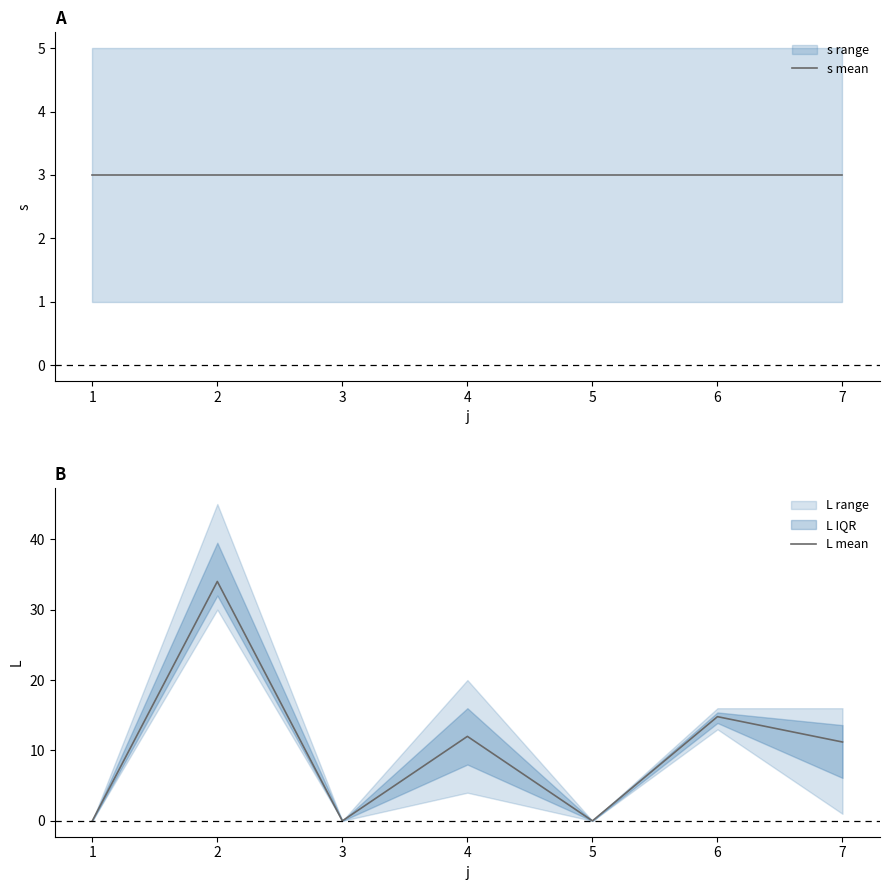

True or false: L mean and s mean cross at least once.

True